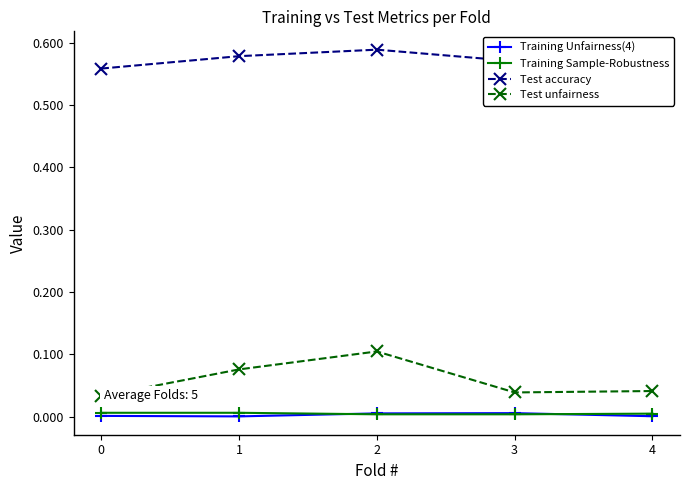

Reading right to left, list all the values displayed in this chart.

Training Unfairness(4): 0.0	0.0	0.0	0.0	0.0
Training Sample-Robustness: 0.0	0.0	0.0	0.0	0.0
Test accuracy: 0.6	0.6	0.6	0.6	0.6
Test unfairness: 0.0	0.0	0.1	0.1	0.0